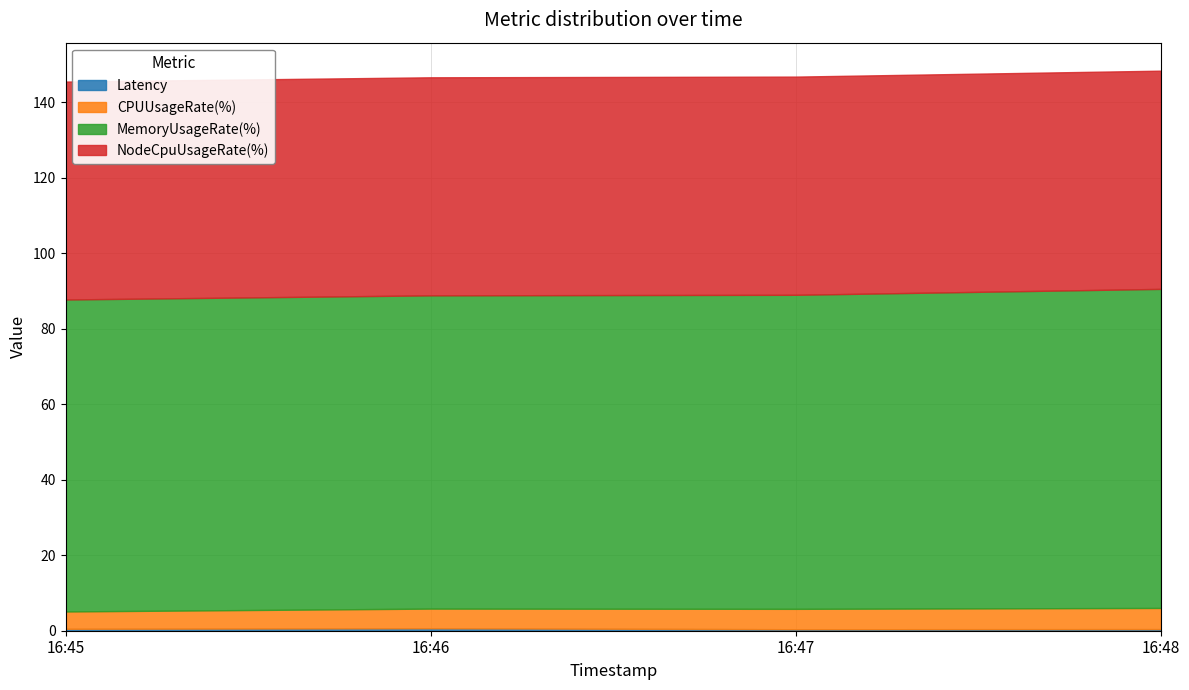

What is the value of the Latency point at the 4th from the left?

0.4